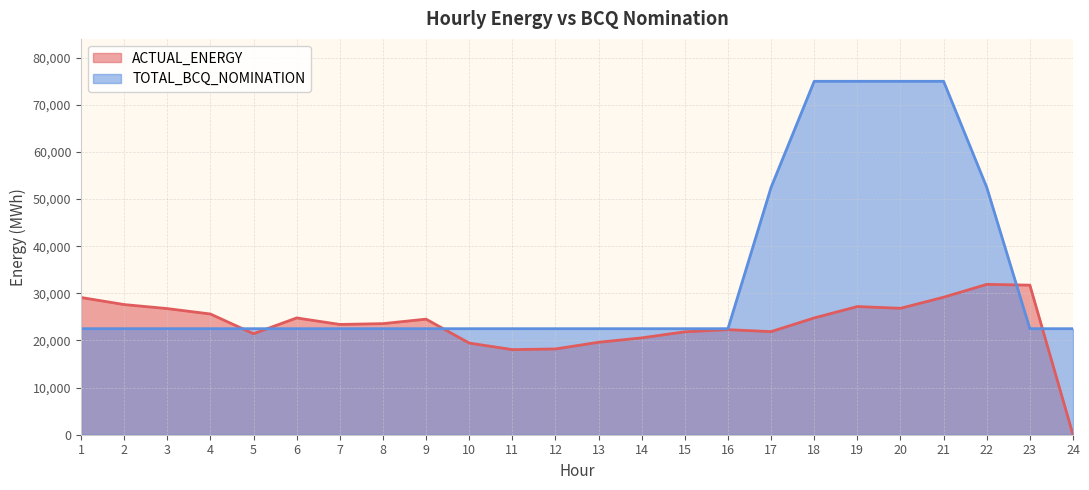

How many distinct data groups are displayed?

2